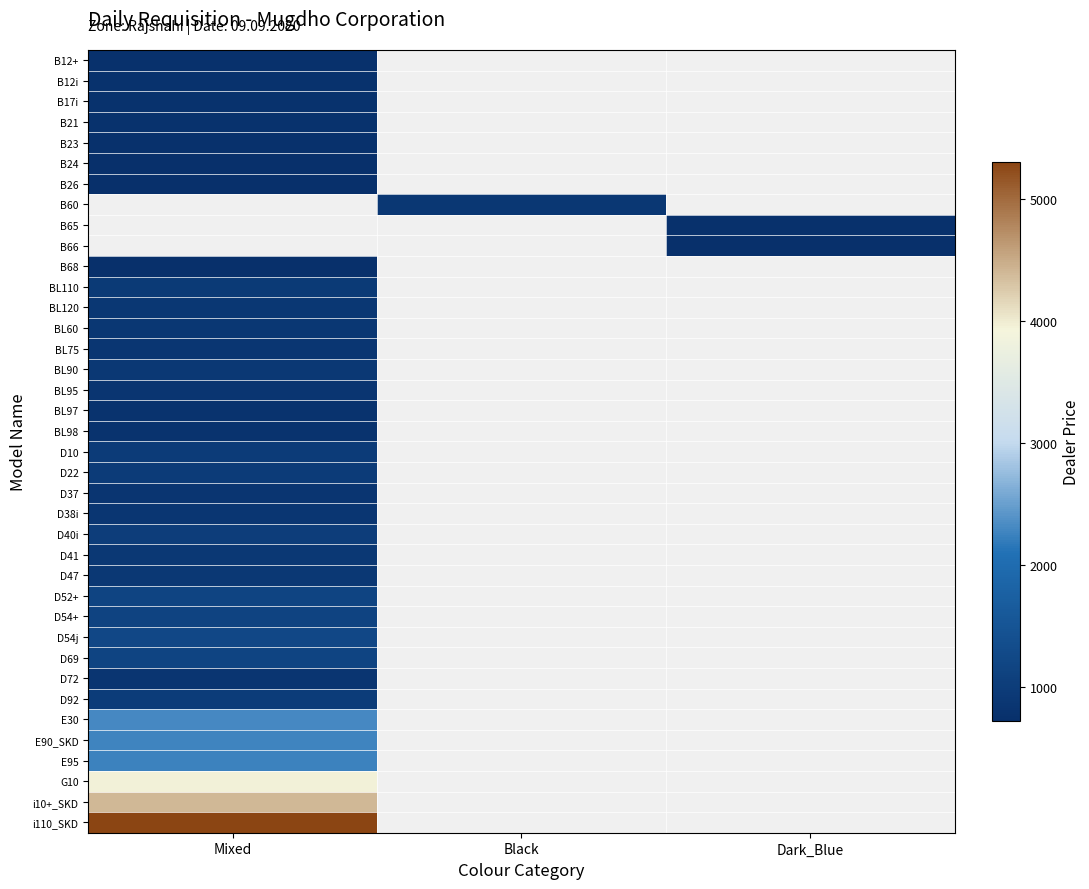

List the labels in order of D40i value, largest first.

Mixed, Black, Dark_Blue